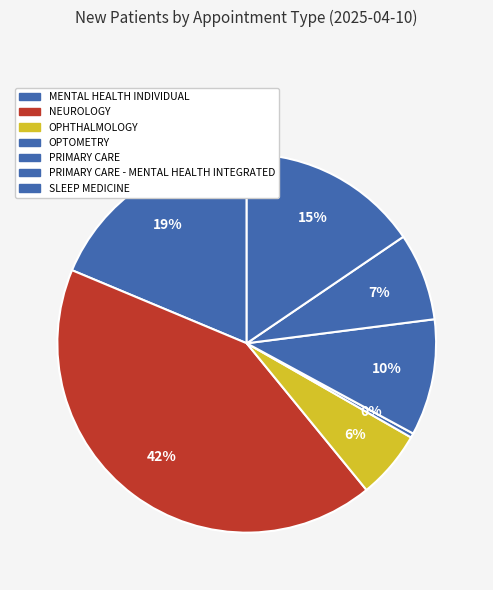

True or false: PRIMARY CARE - MENTAL HEALTH INTEGRATED accounts for 7% of the total.

True